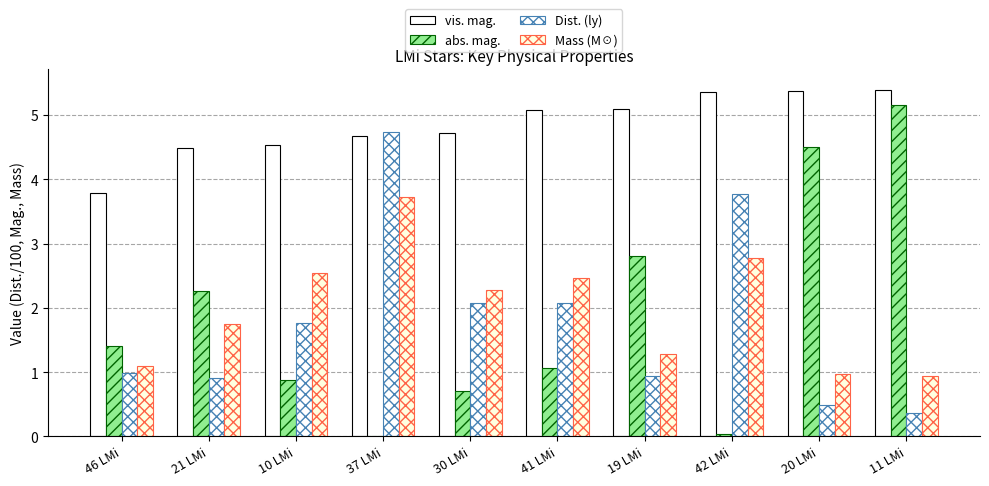

How many values in the abs. mag. series exceed 1?

6